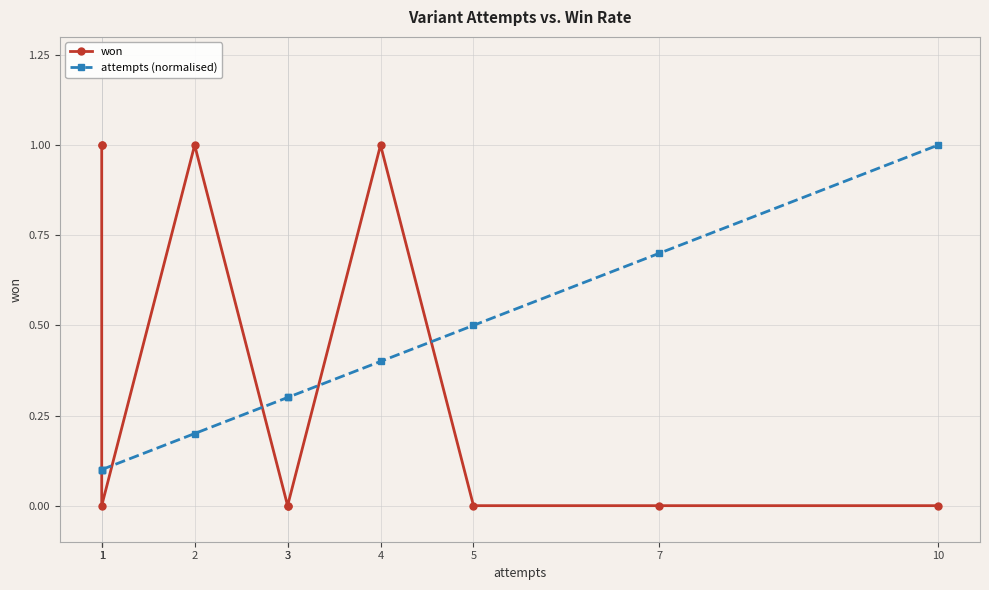

Which series has the largest total across all categories?

won